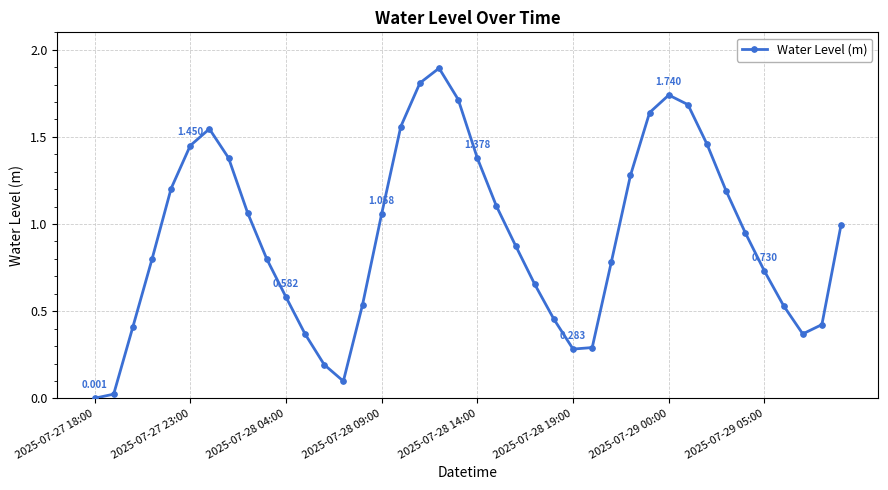

How many lines are shown in the chart?

1